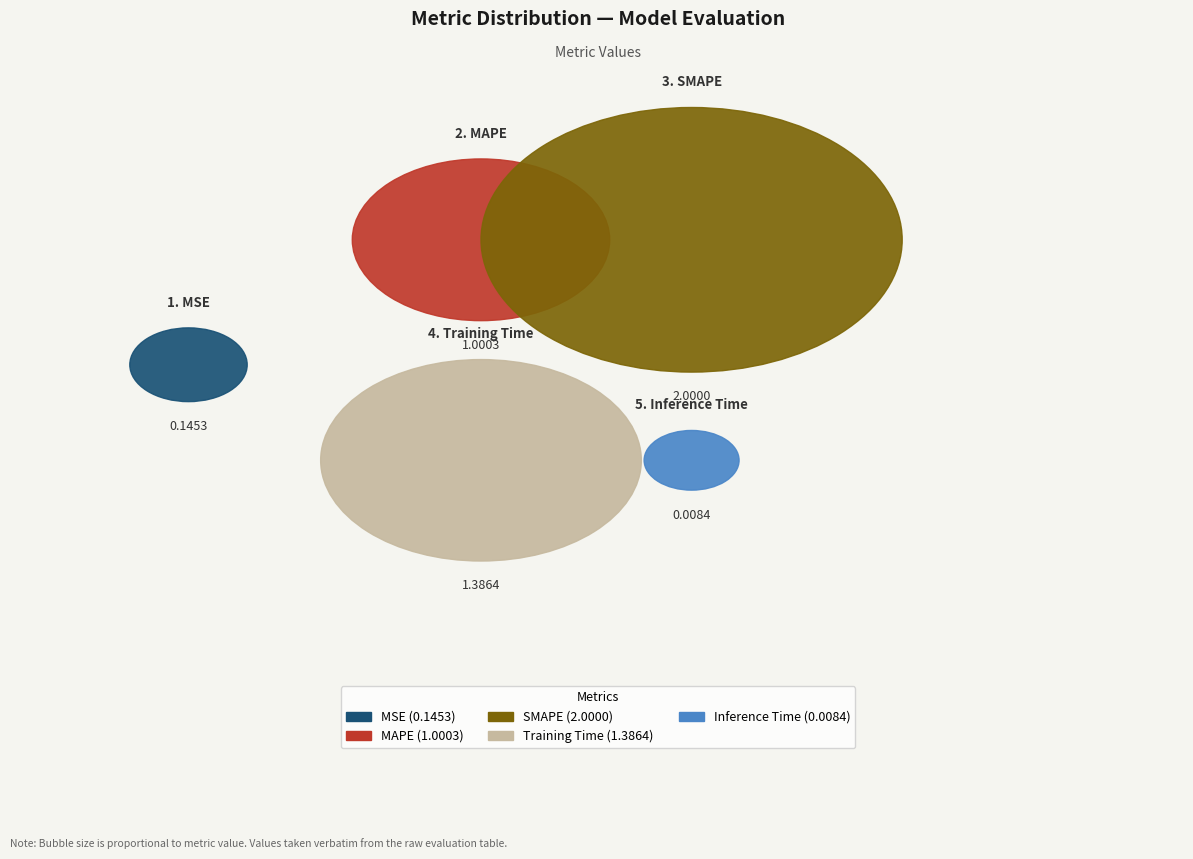

The Inference Time slice represents 0% of the pie. True or false?

True